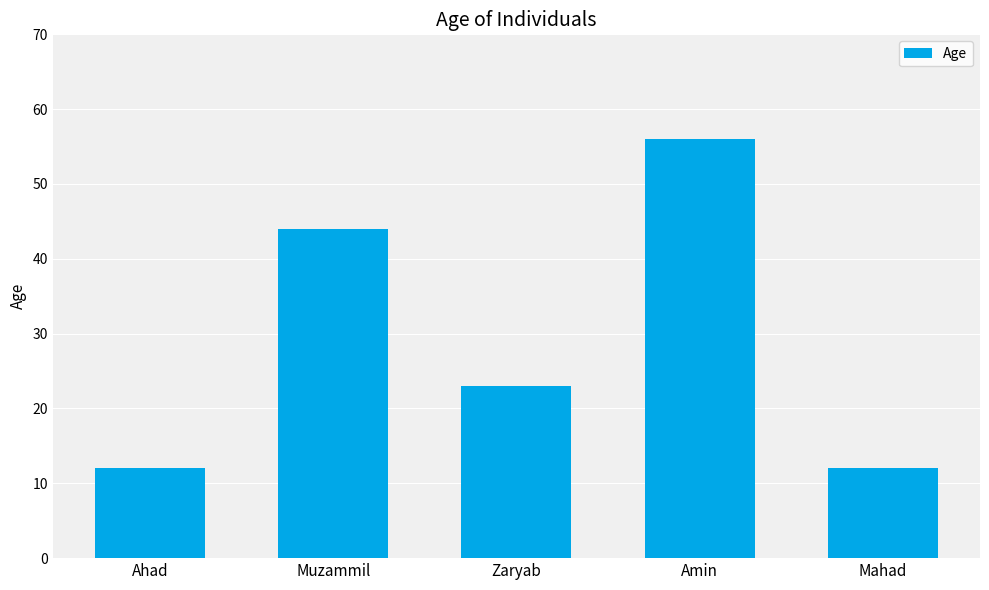

How many data points does each series have?

5